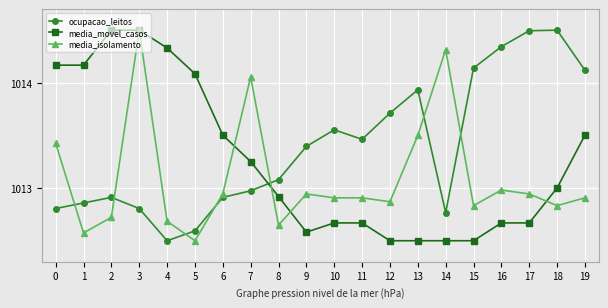

The value of media_movel_casos at 2 is 1014.5. True or false?

True